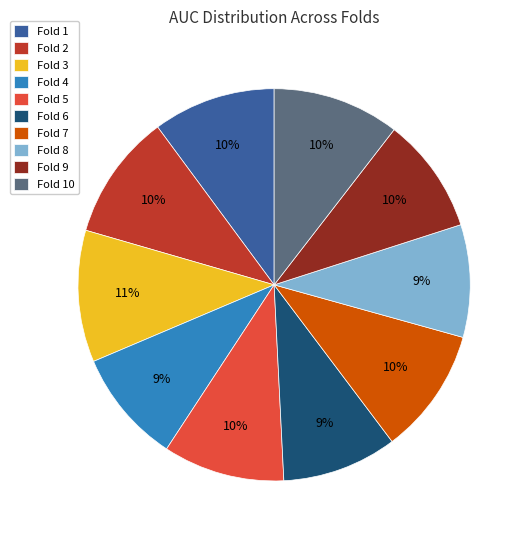

True or false: Fold 3 accounts for 11% of the total.

True